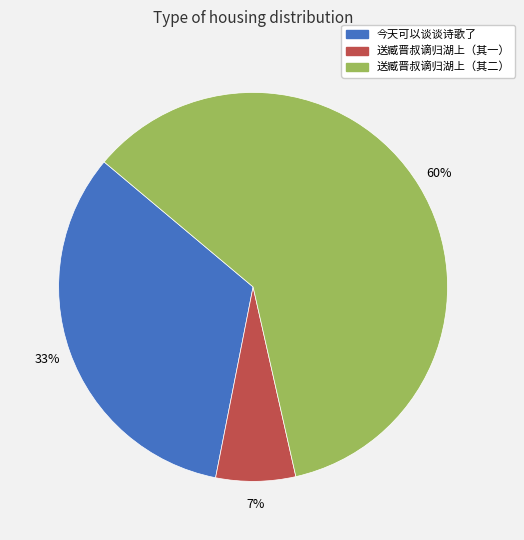

To the nearest percent, what is the average slice percentage?

33%